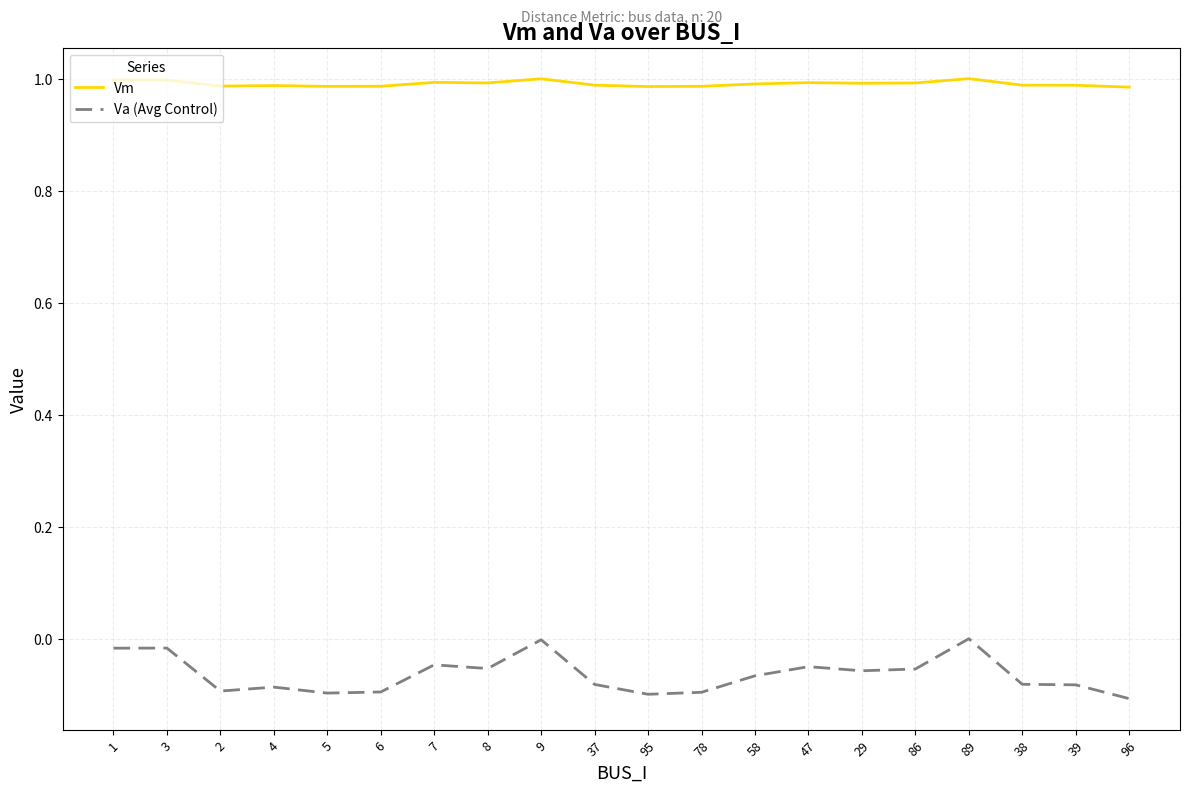

True or false: Va (Avg Control) and Vm cross at least once.

False